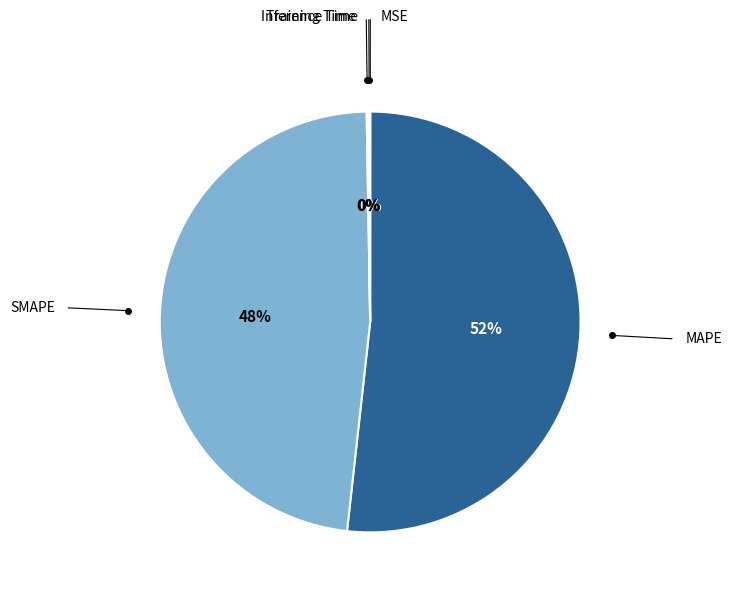

To the nearest percent, what is the average slice percentage?

20%